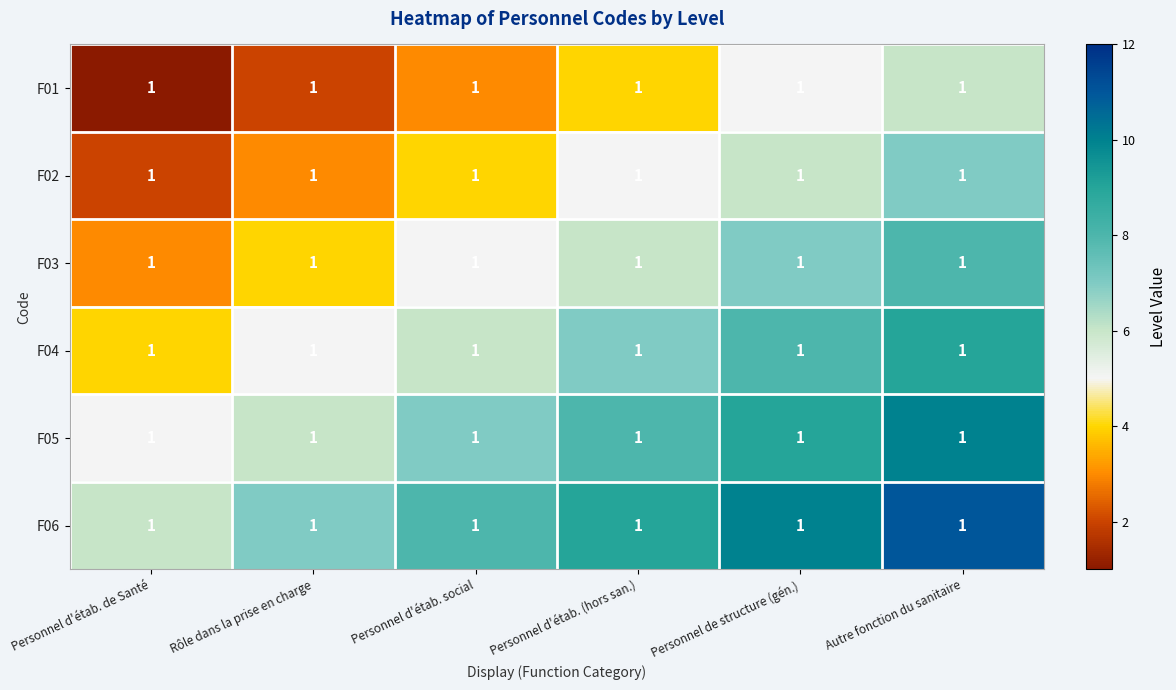

At how many categories does at least one series exceed 5?

6